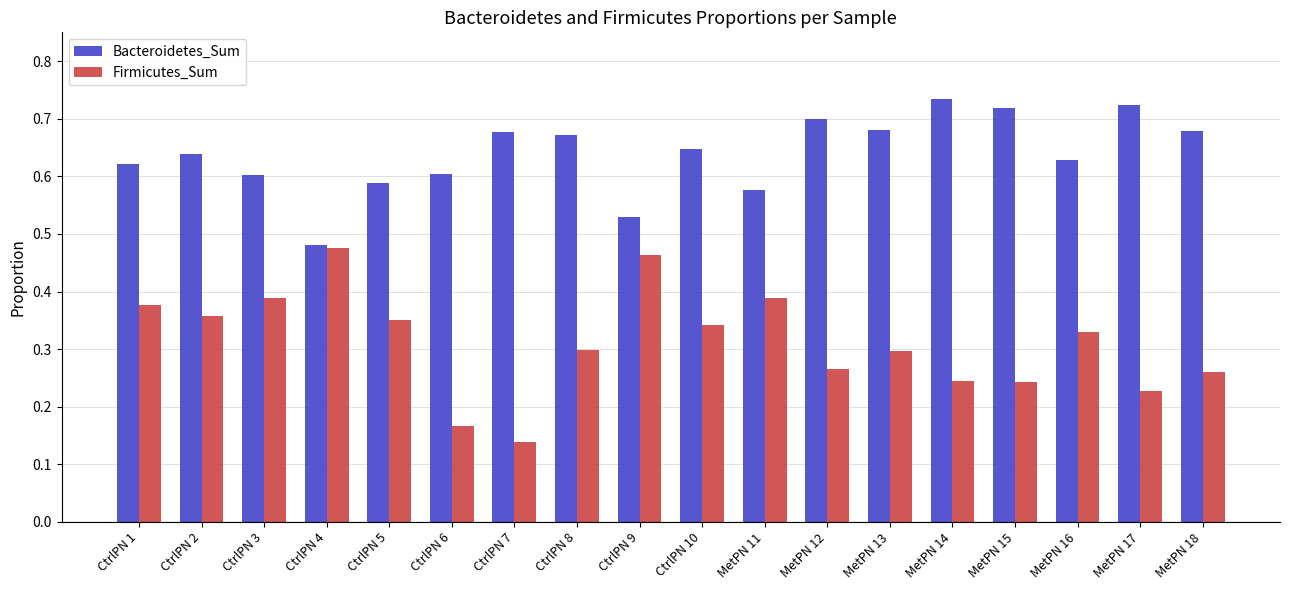

Does the chart contain stacked bars?

No